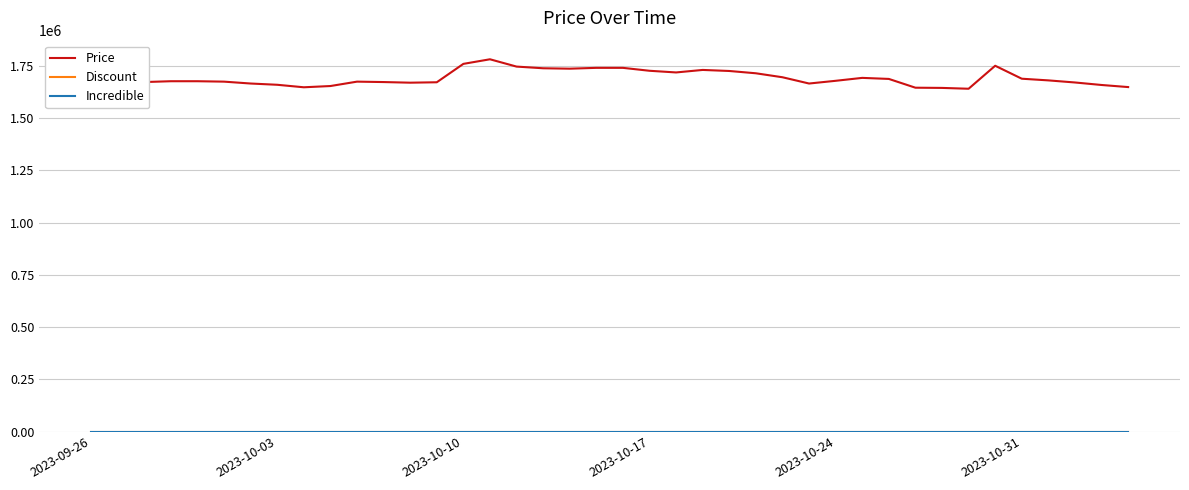

Does the chart have visible grid lines?

Yes